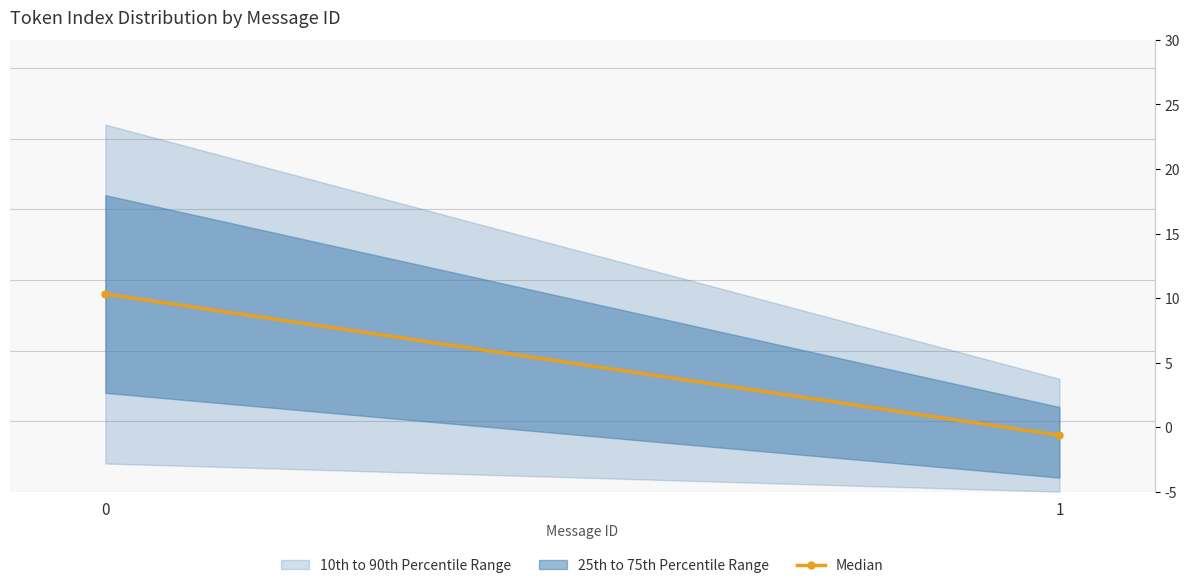

True or false: the data shows 3 at 1.

False